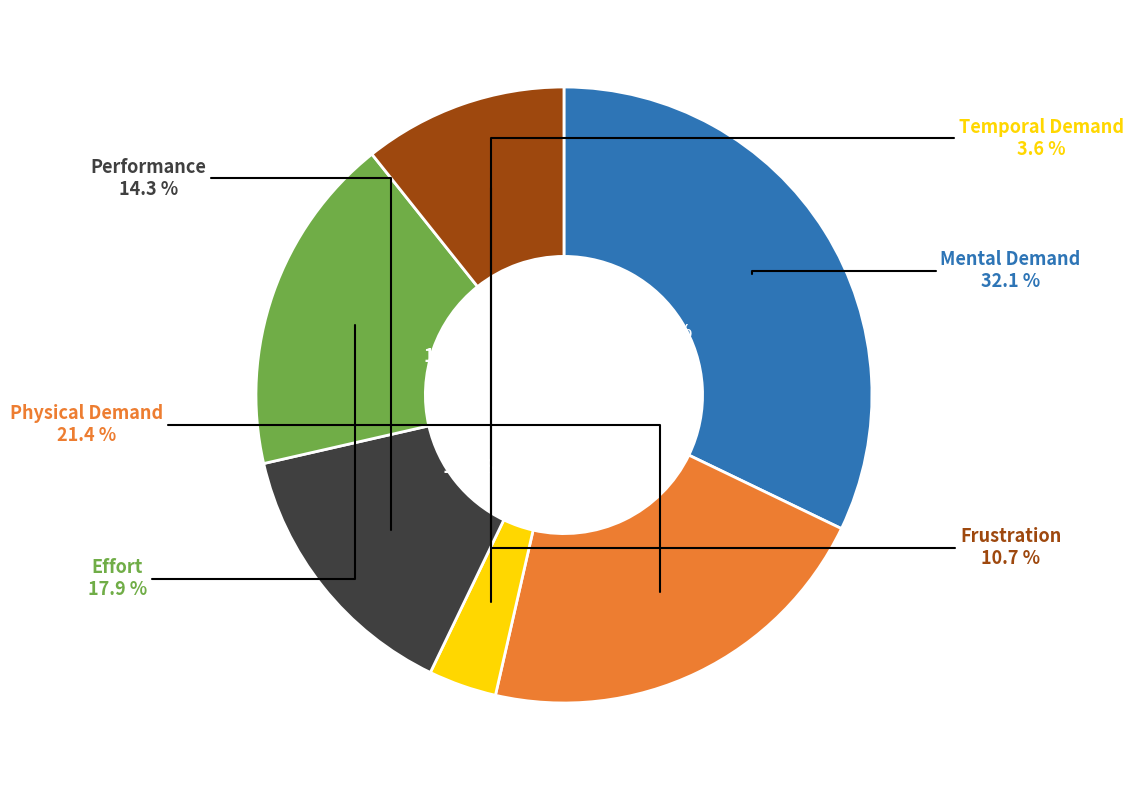

Approximately how many times larger is the value at Frustration compared to Mental Demand?

0.3